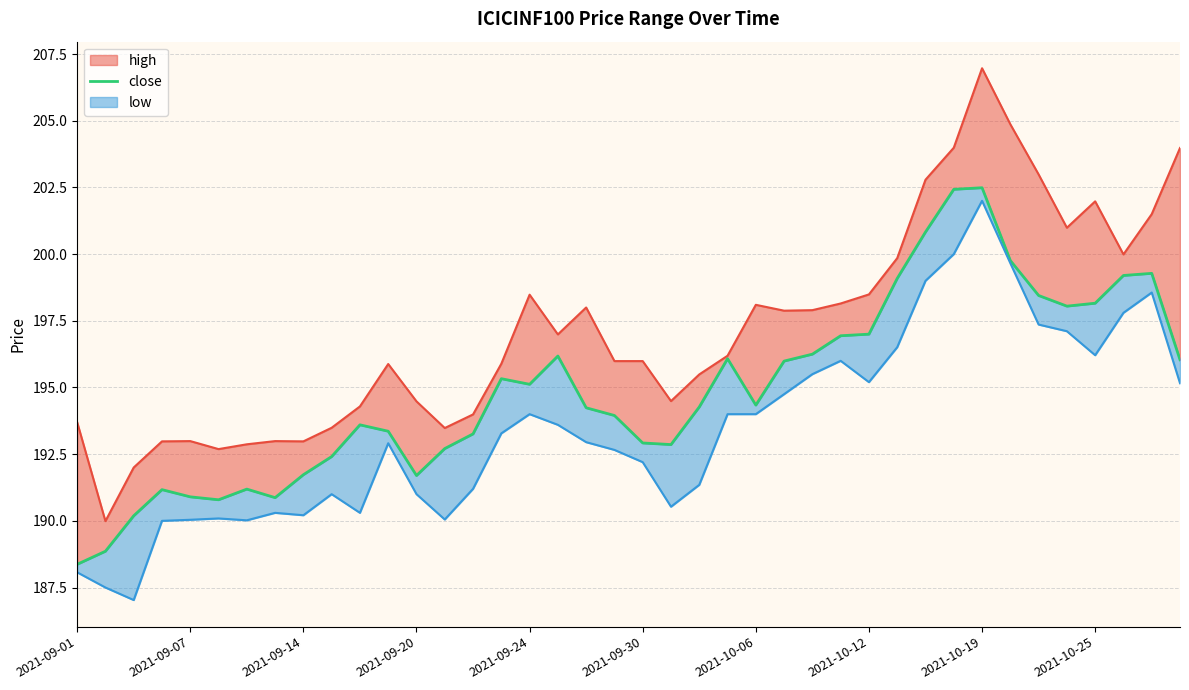

Reading left to right, extract all data points from this chart.

188.4	188.9	190.2	191.2	190.9	190.8	191.2	190.9	191.7	192.4	193.6	193.4	191.7	192.7	193.3	195.3	195.1	196.2	194.2	193.9	192.9	192.9	194.3	196.1	194.3	196.0	196.2	196.9	197.0	199.1	200.8	202.4	202.5	199.8	198.4	198.1	198.2	199.2	199.3	196.0